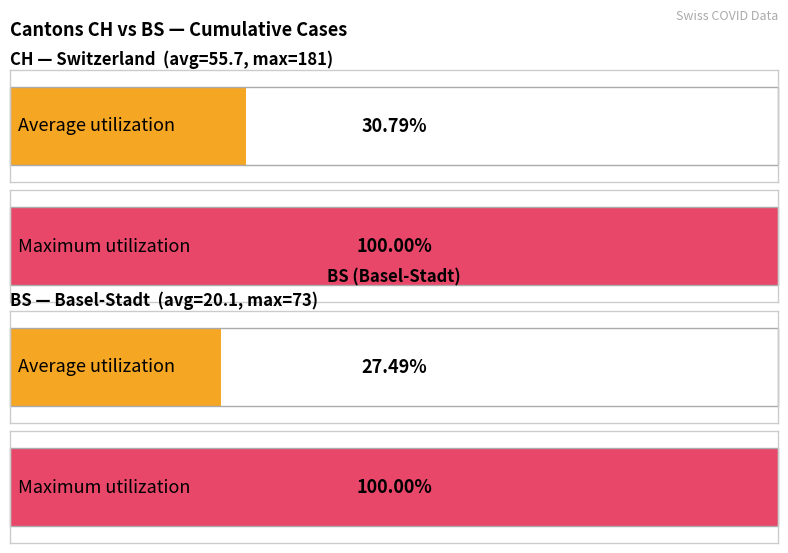

What is the maximum value shown in the chart?

181